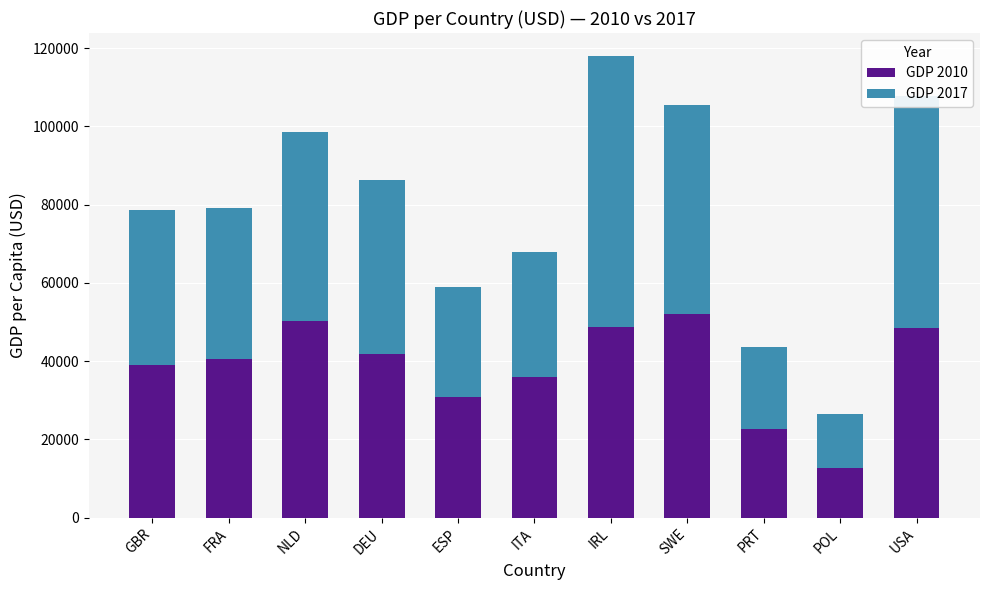

At which category is the sum across all series the highest?

IRL